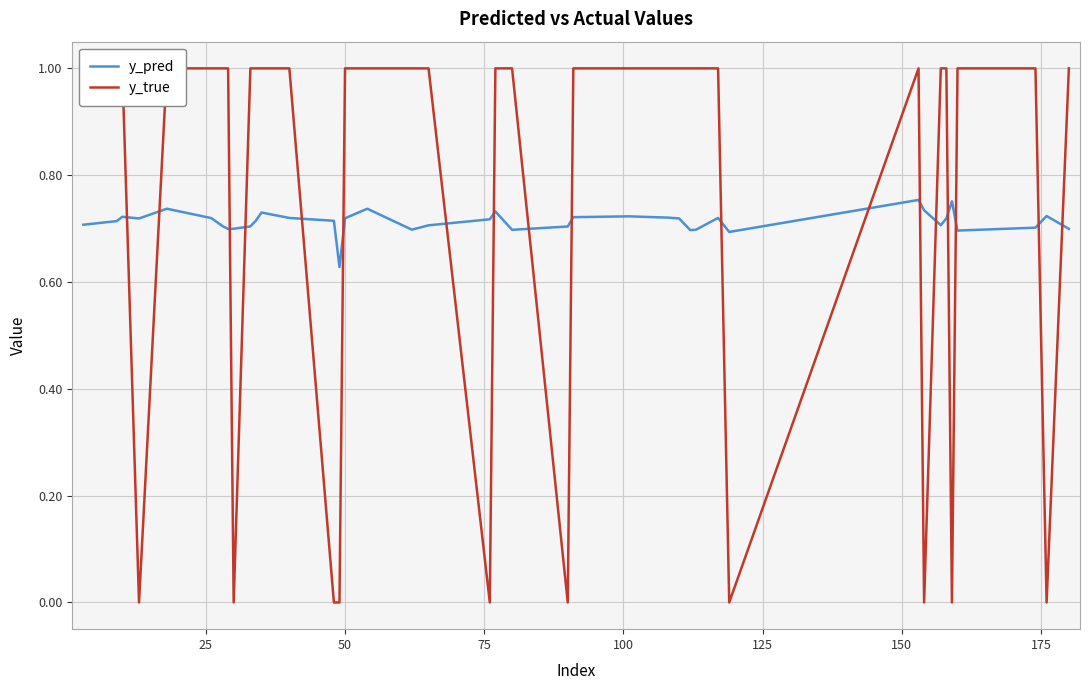

What is the difference between the maximum and second lowest values in the y_true series?

1.0